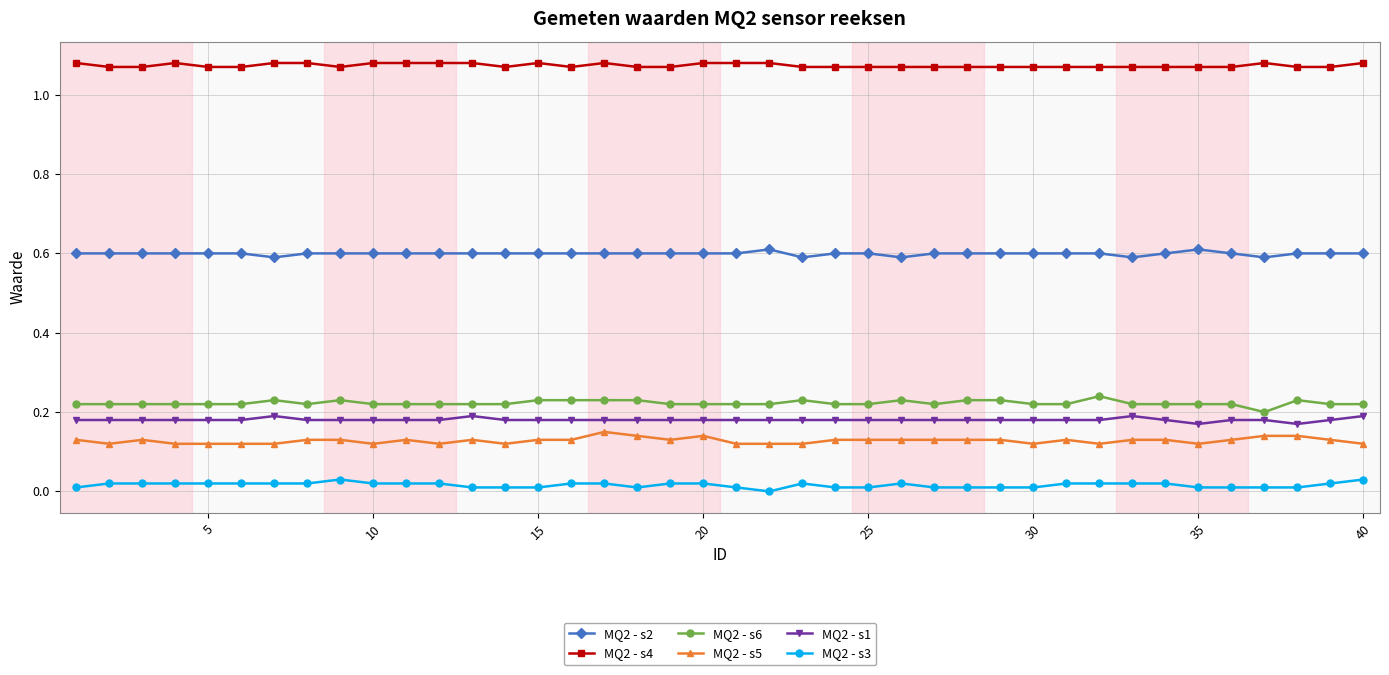

True or false: MQ2 - s4 and MQ2 - s2 intersect in this chart.

False